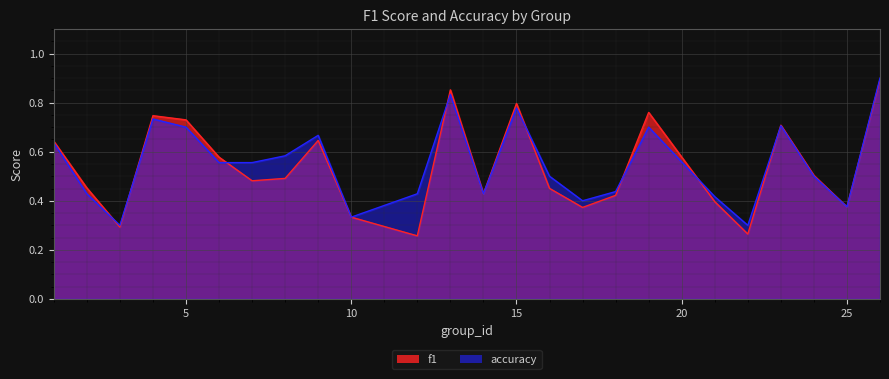

What is the maximum value shown in the chart?

0.9